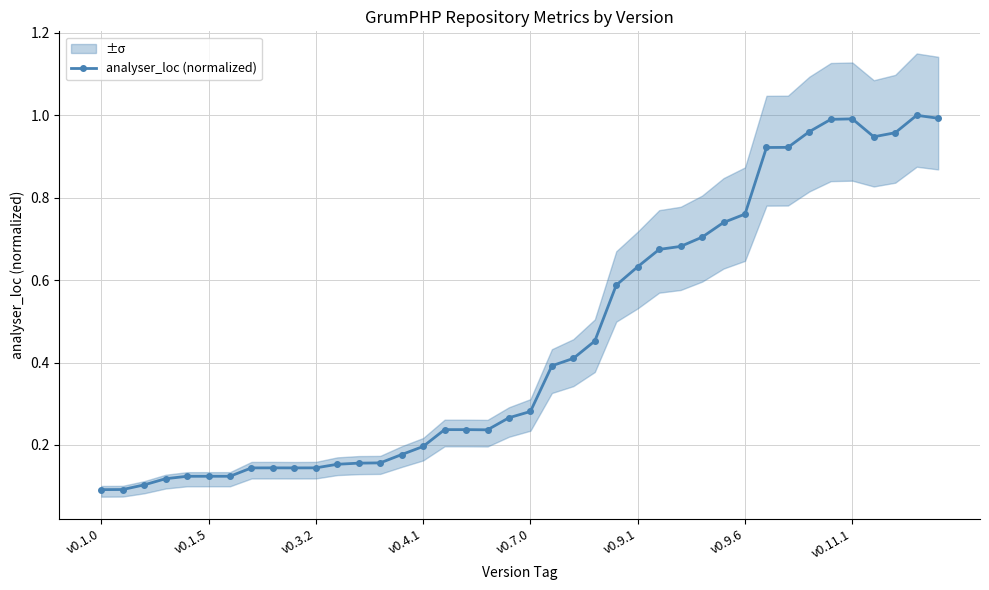

What is the sum of all values?

18.2